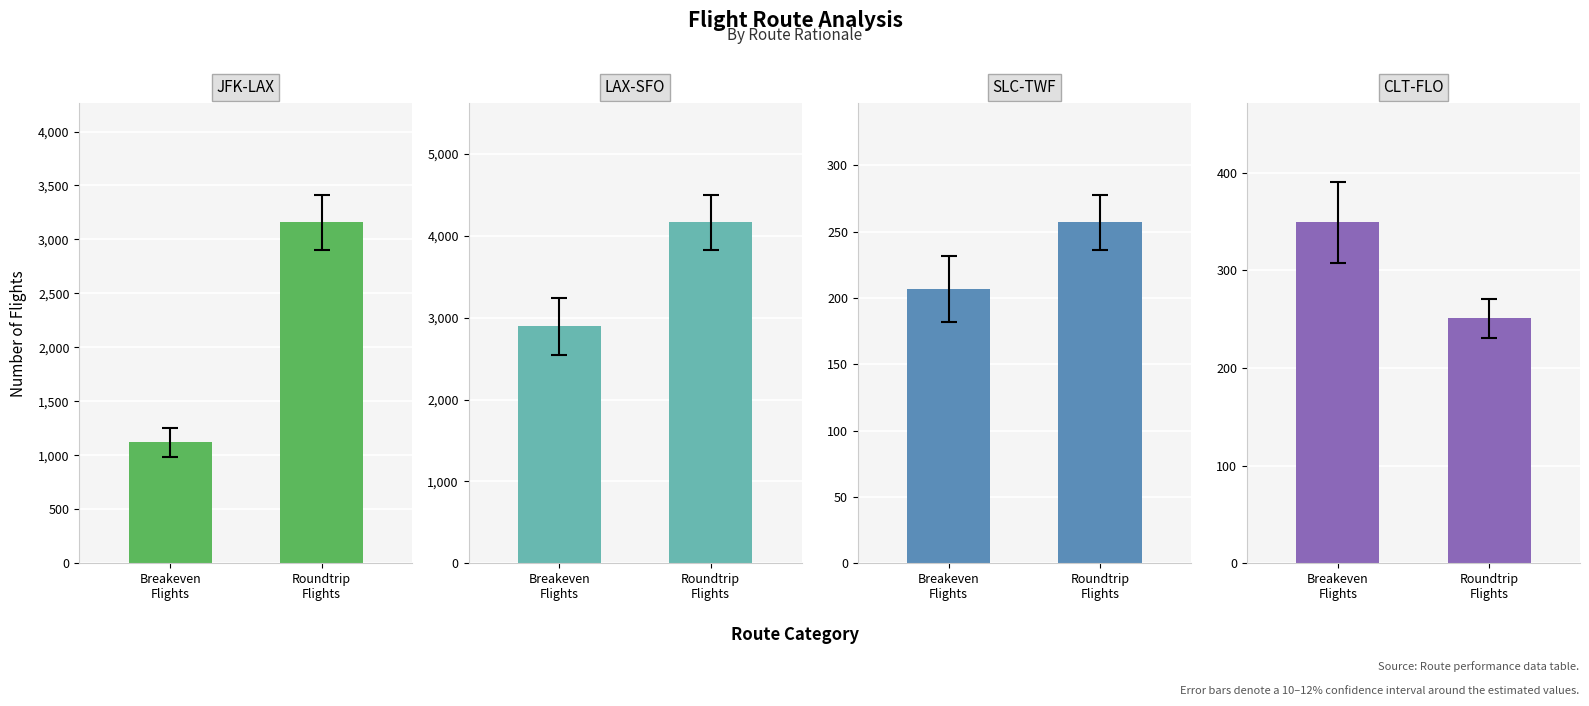

What is the label of the 2nd bar from the left?

Roundtrip
Flights